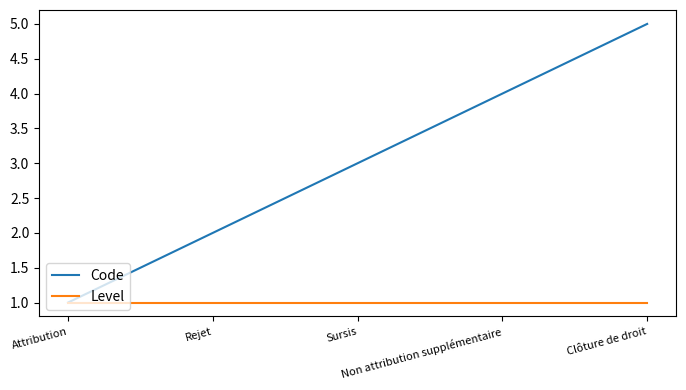

The Code series shows 1 at Rejet. True or false?

False